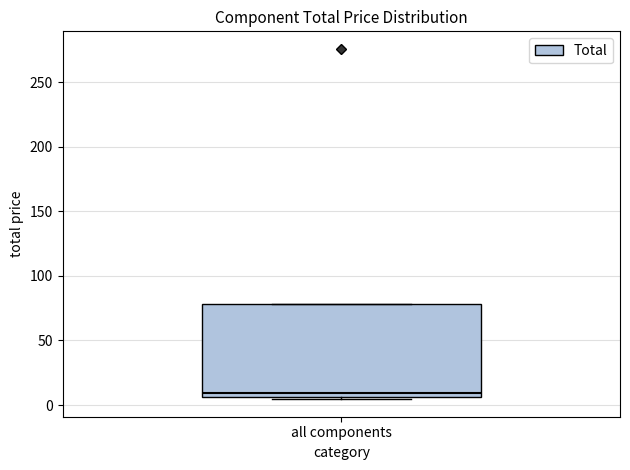

Read this box plot against the y-axis: the position of the median line, the range covered by the box, and the ends of both whiskers. The values are not printed on the chart, so give them approximately, as read against the axis.

median 10, box 5 to 80, whiskers 5 (just below the box's lower edge) to 80